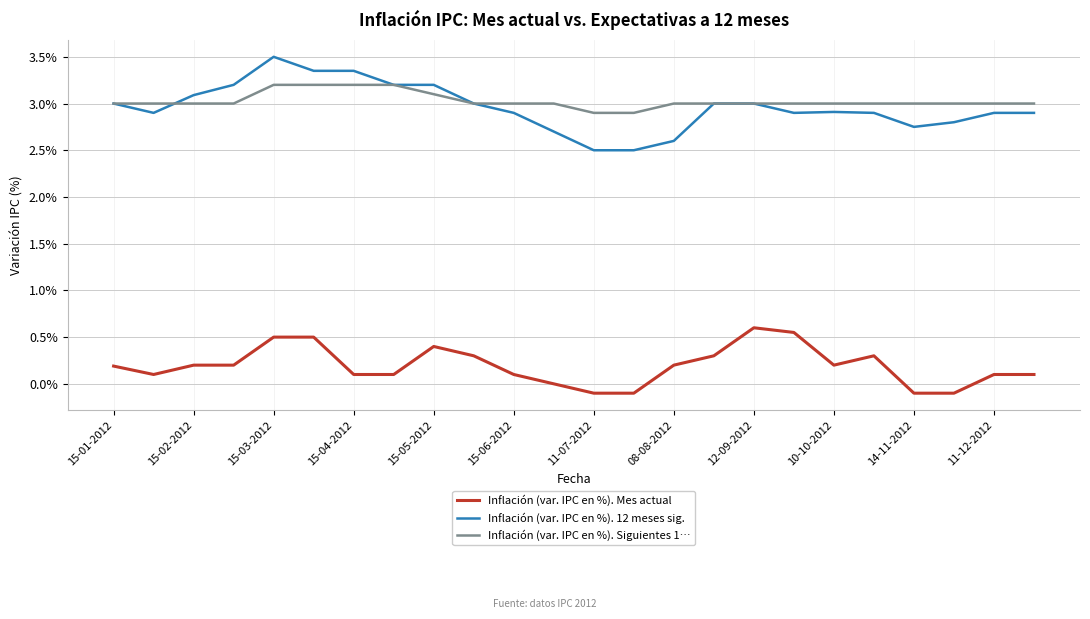

What is the maximum value for Inflación (var. IPC en %). Siguientes 1…?

3.2